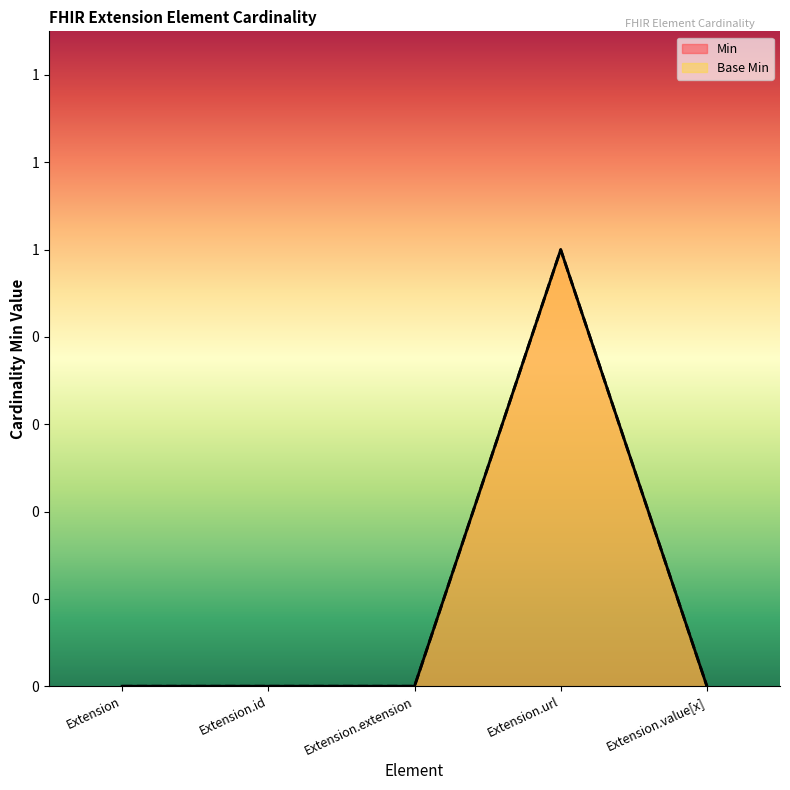

How many lines are shown in the chart?

2